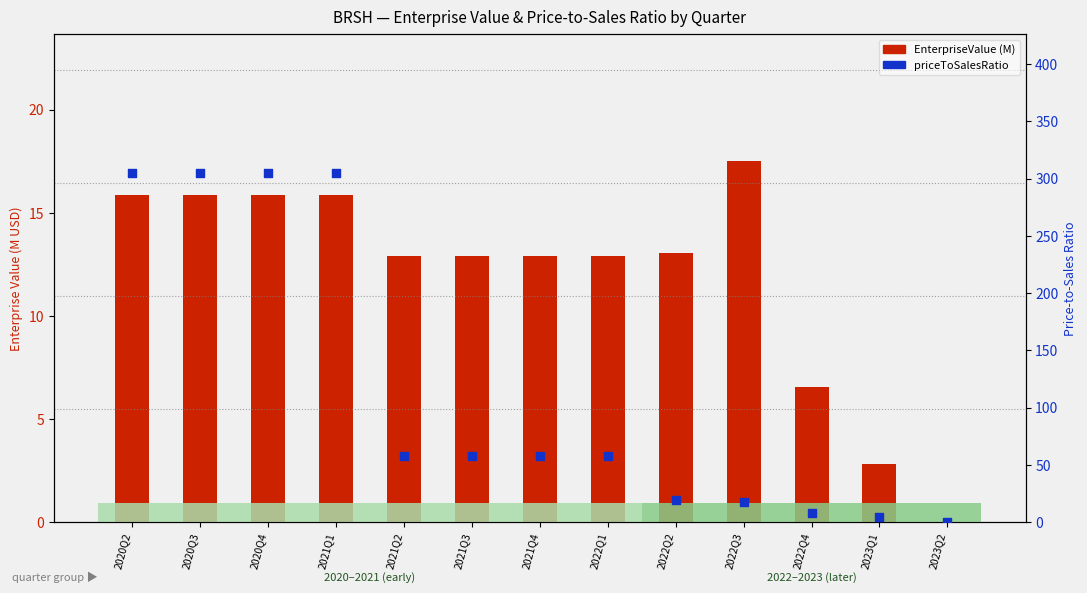

Which series has the largest Y range (max minus min)?

priceToSalesRatio